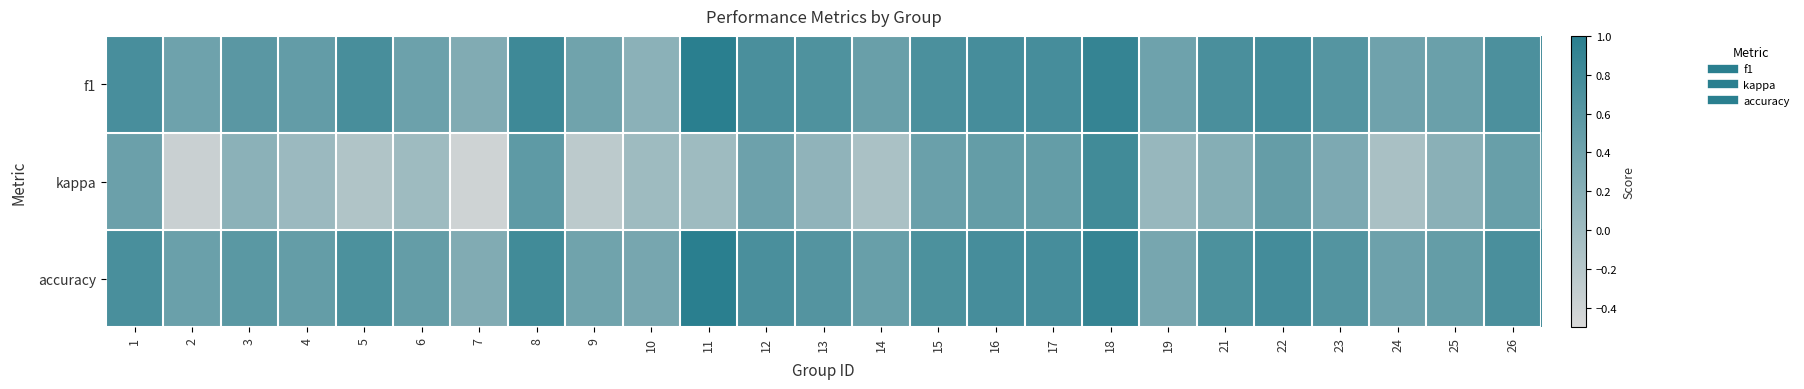

Which series has the widest spread of values?

kappa